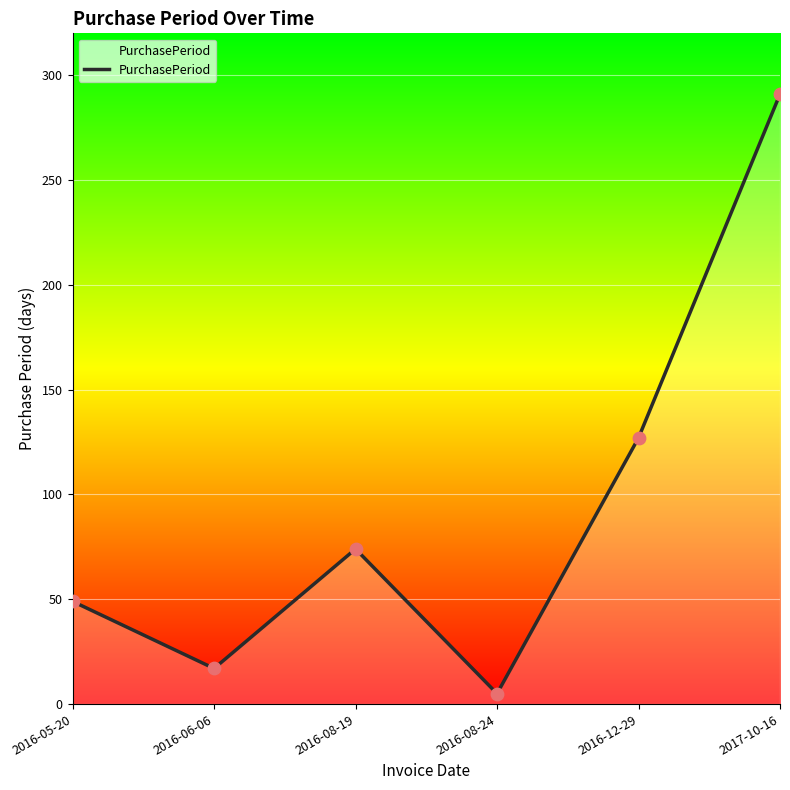

What is the change in value from 2016-08-19 to 2017-10-16?

+217